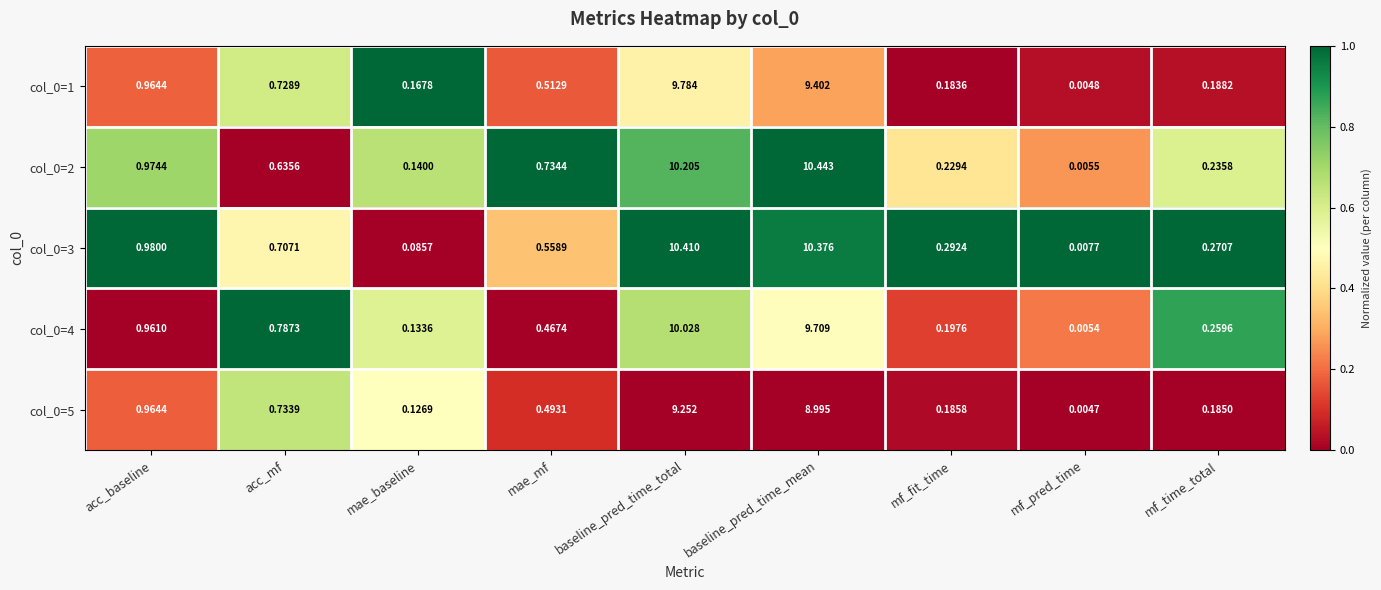

Where is col_0=3 nearest to the value 5?

acc_baseline